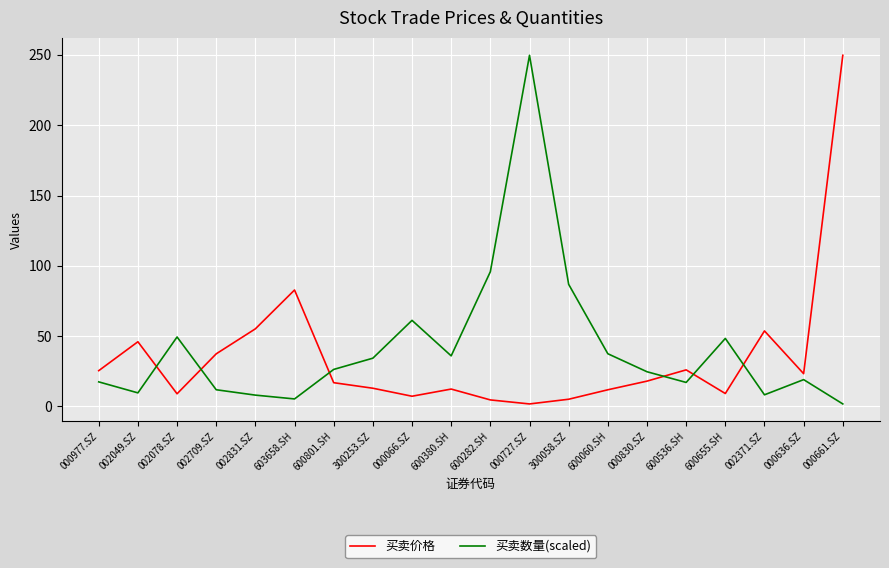

Between which two adjacent categories do 买卖价格 and 买卖数量(scaled) first intersect?

002049.SZ and 002078.SZ